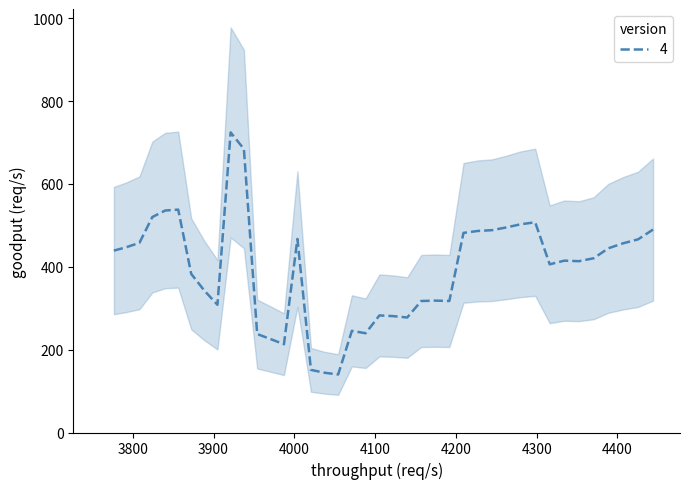

What is the minimum value for 4?

140.0